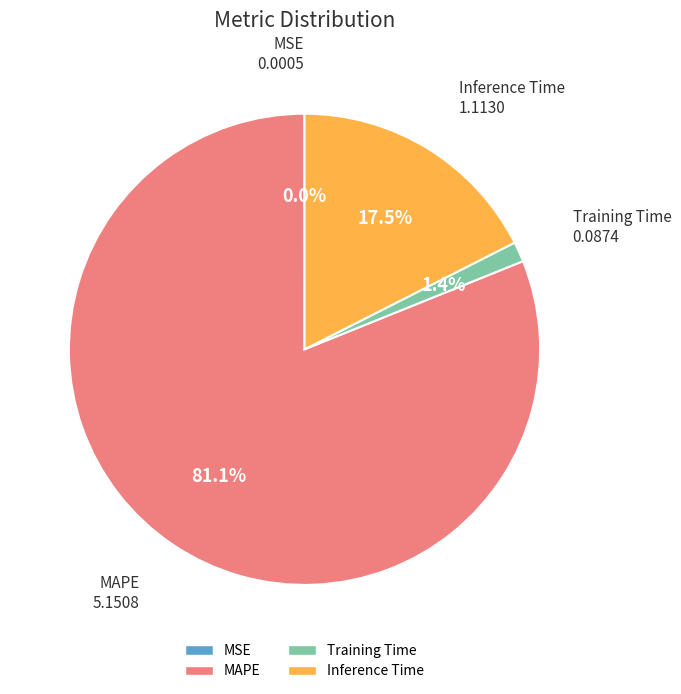

Is MAPE the majority of the pie?

Yes